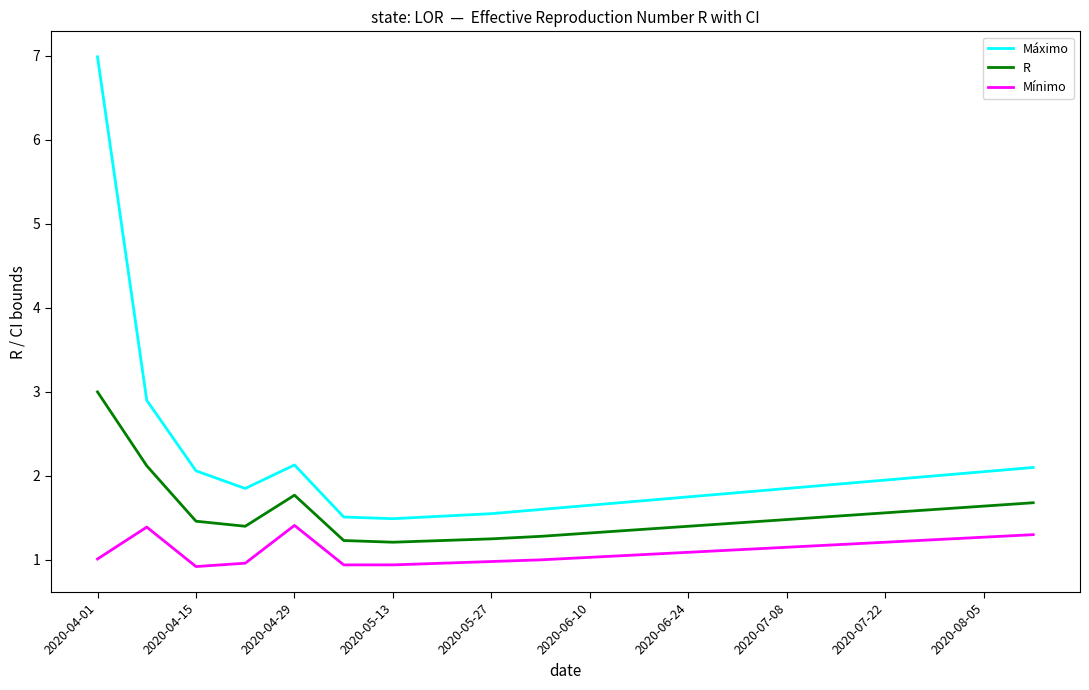

What is the difference between the maximum and minimum values in the R series?

1.8